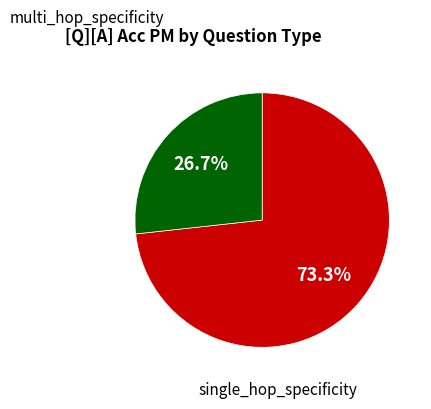

Is there a majority slice in this chart?

Yes